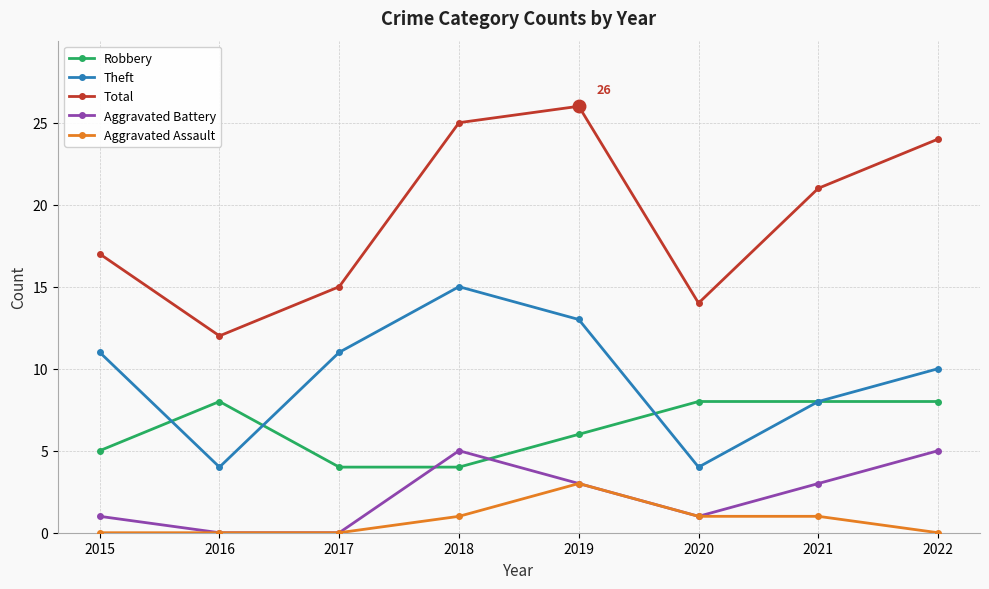

What is the difference between the second highest and second lowest values in the Robbery series?

4